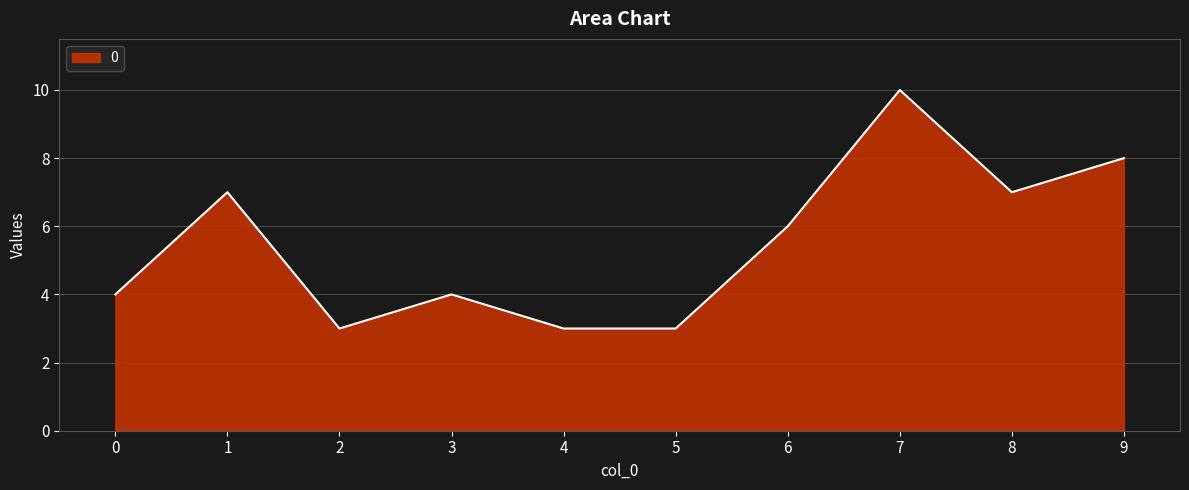

The chart shows a value of 8 at 9. True or false?

True